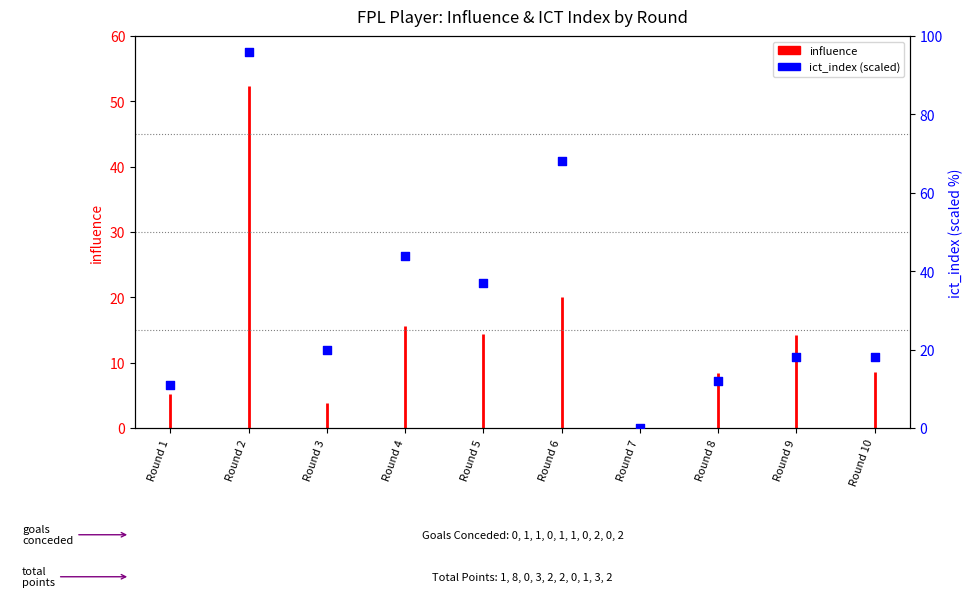

Approximately how many times larger is the value at Round 8 compared to Round 2?

0.1